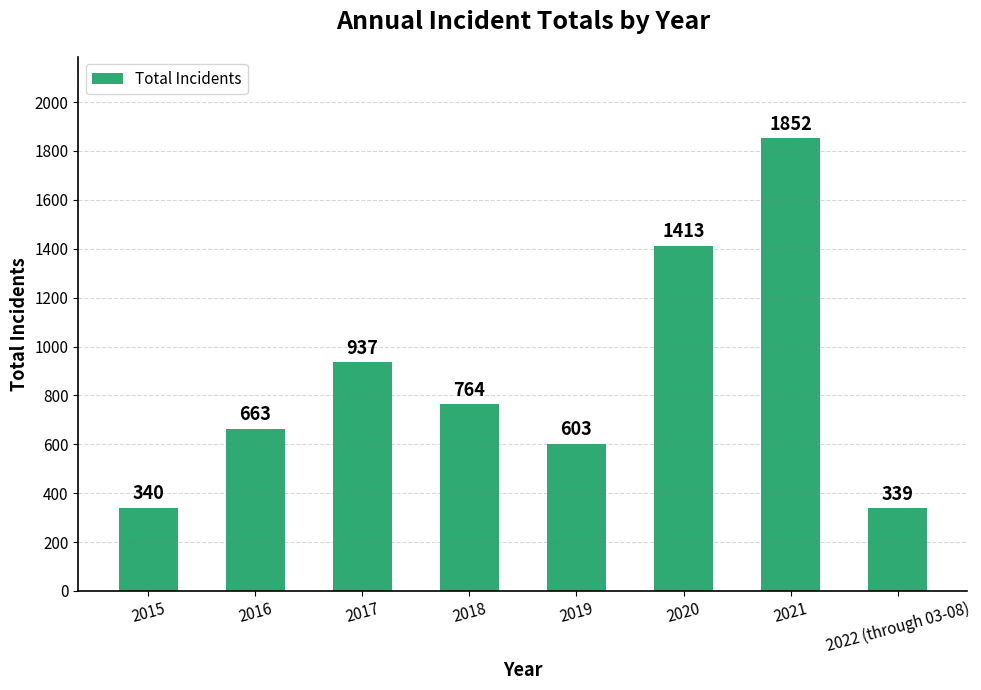

What is the sum of the values at 2015 and 2020?

1753